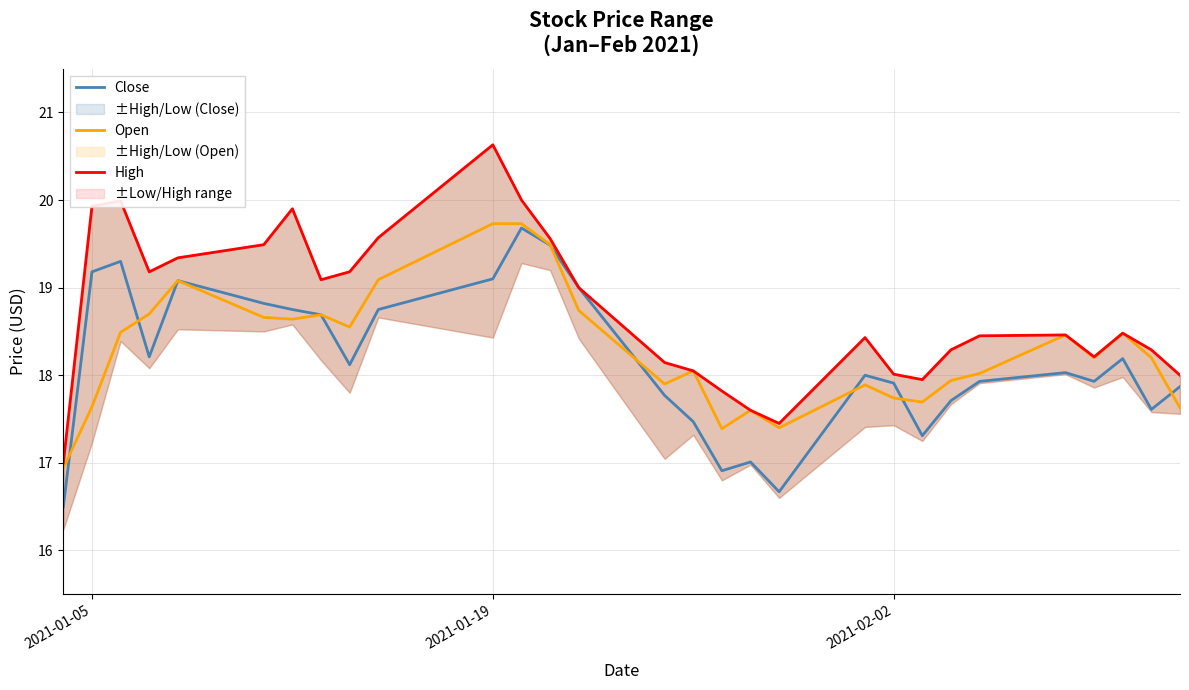

What is the lowest value of the Open series?

16.9